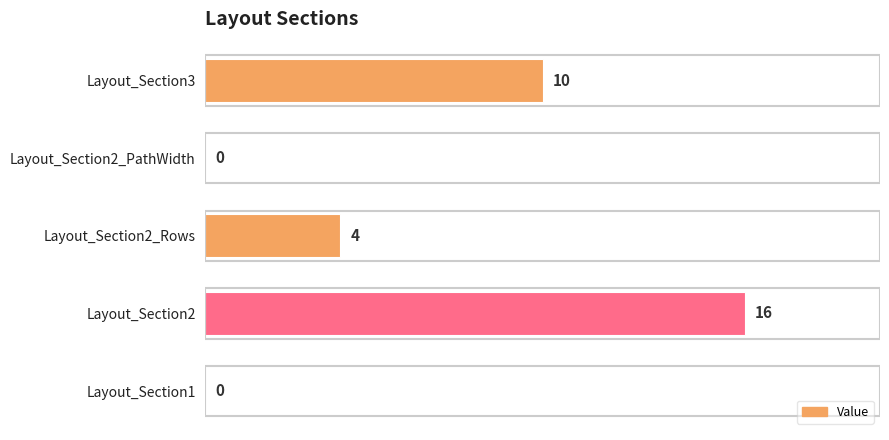

Between Layout_Section2_Rows and Layout_Section2_PathWidth, which is larger?

Layout_Section2_Rows